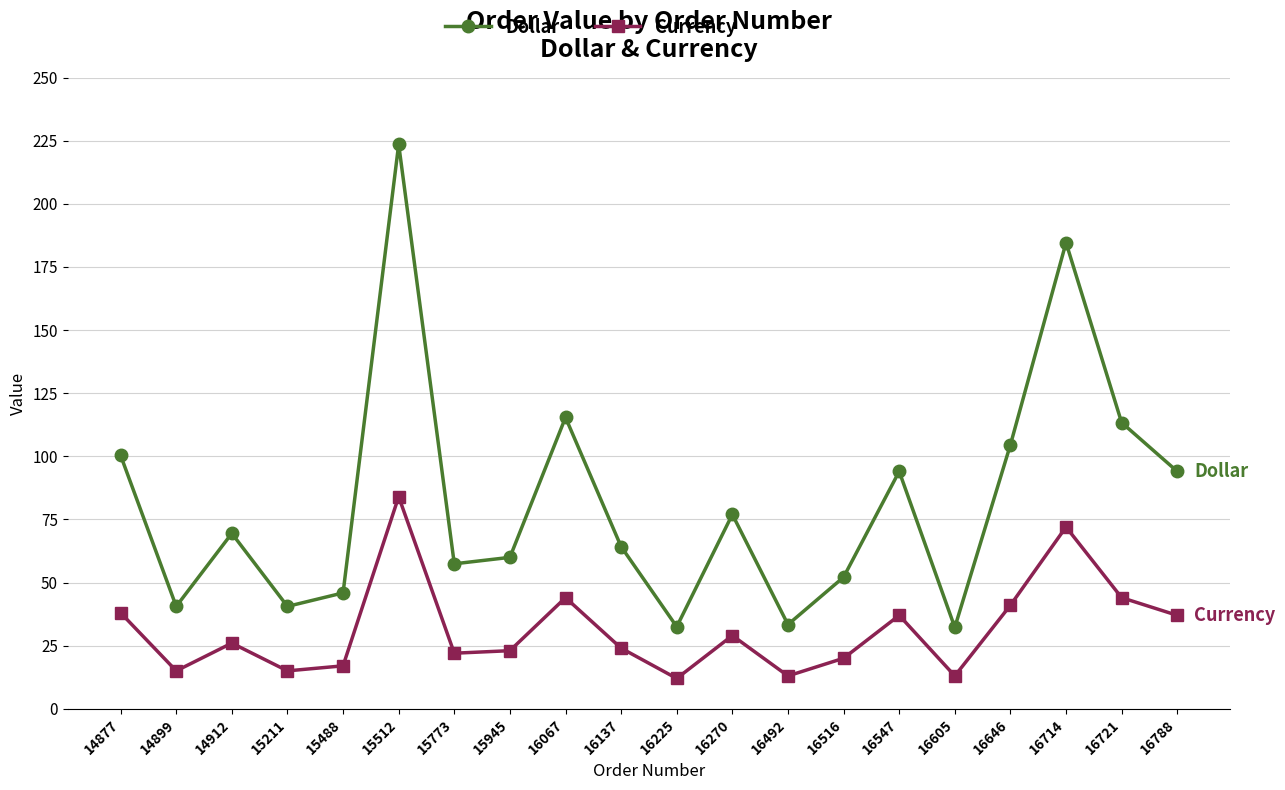

The value of Currency at 14899 is 15.0. True or false?

True